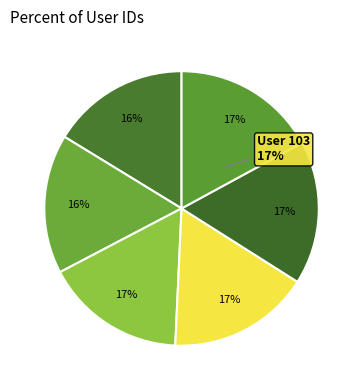

To the nearest percent, what percentage of the pie is User 104?

17%